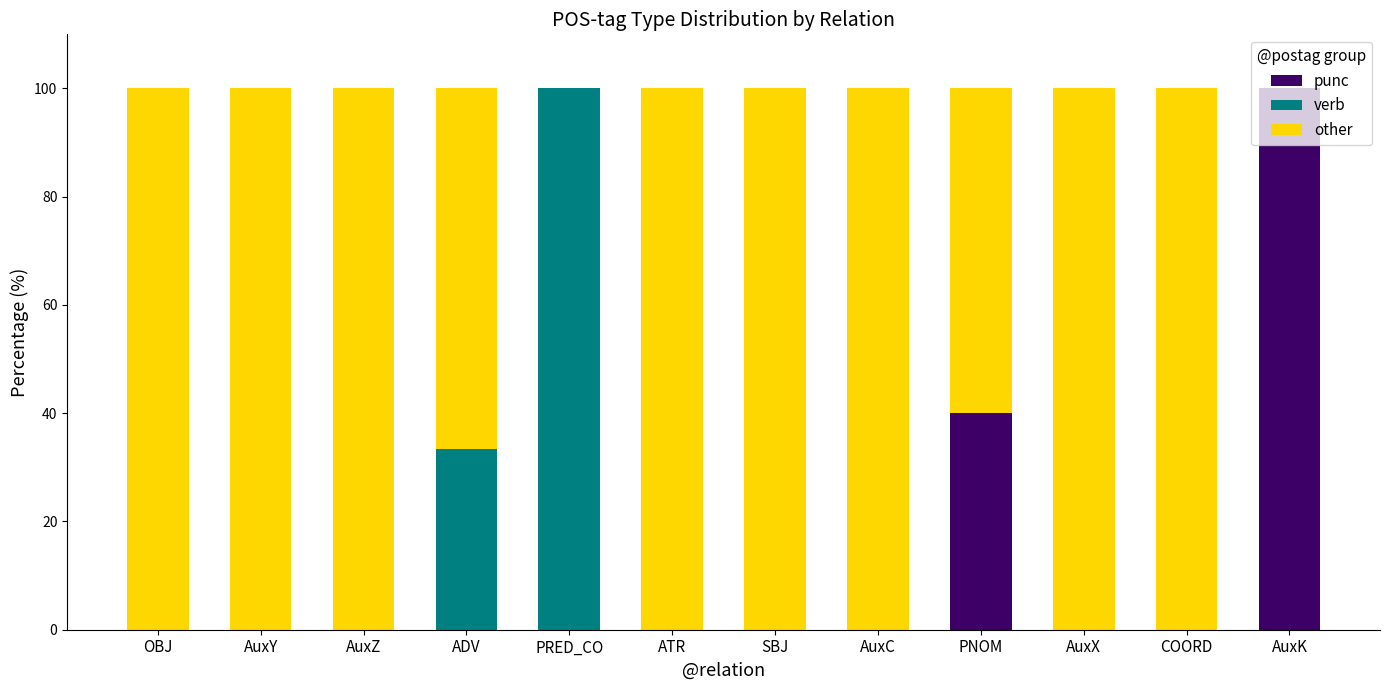

What is the total value across all series at AuxK?

100.0